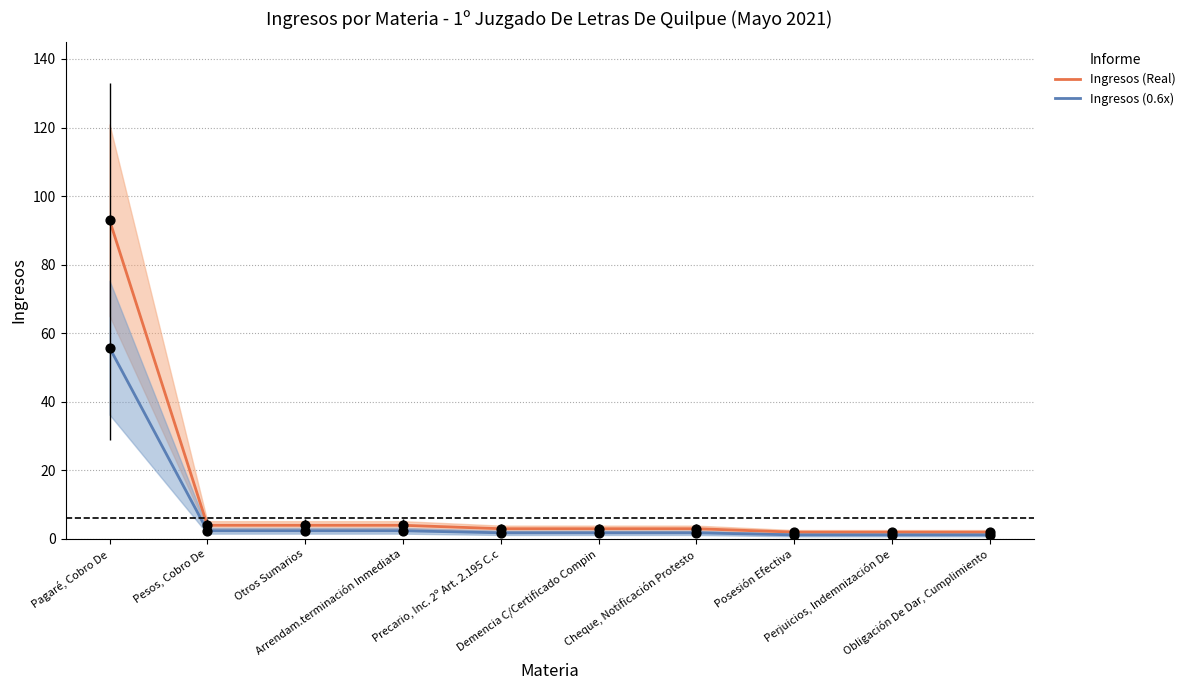

Which series has the largest total across all categories?

Ingresos (Real)